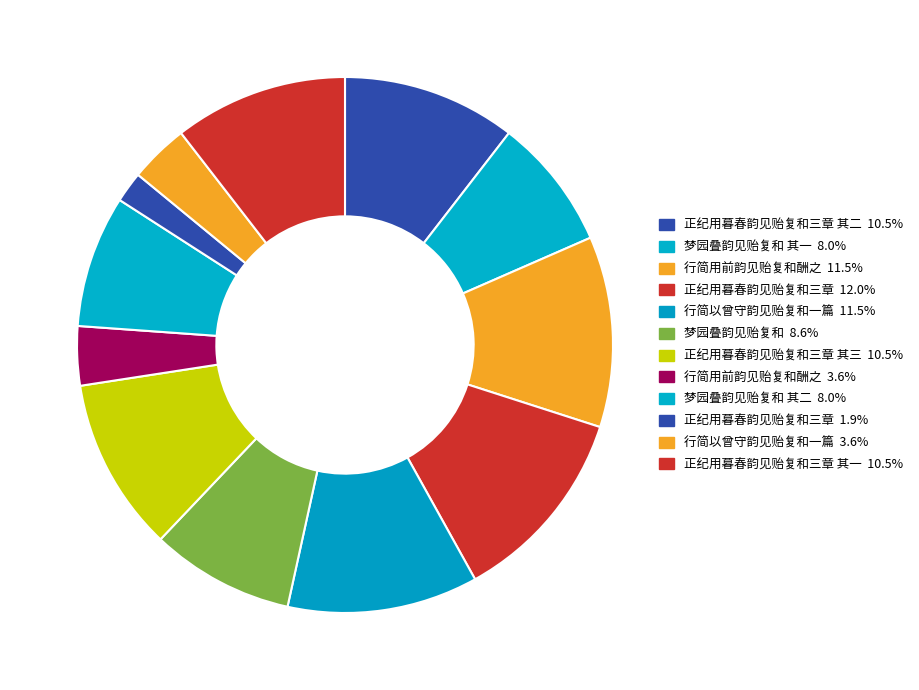

How many slices are in this pie chart?

12